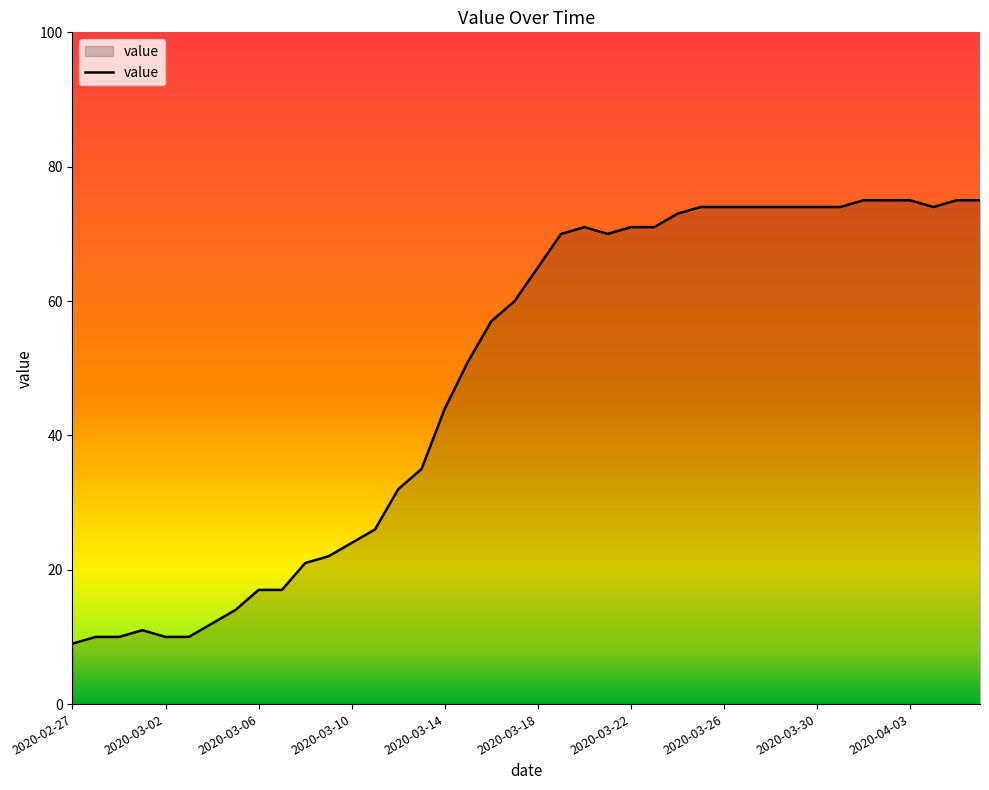

What is the minimum value shown in the chart?

9